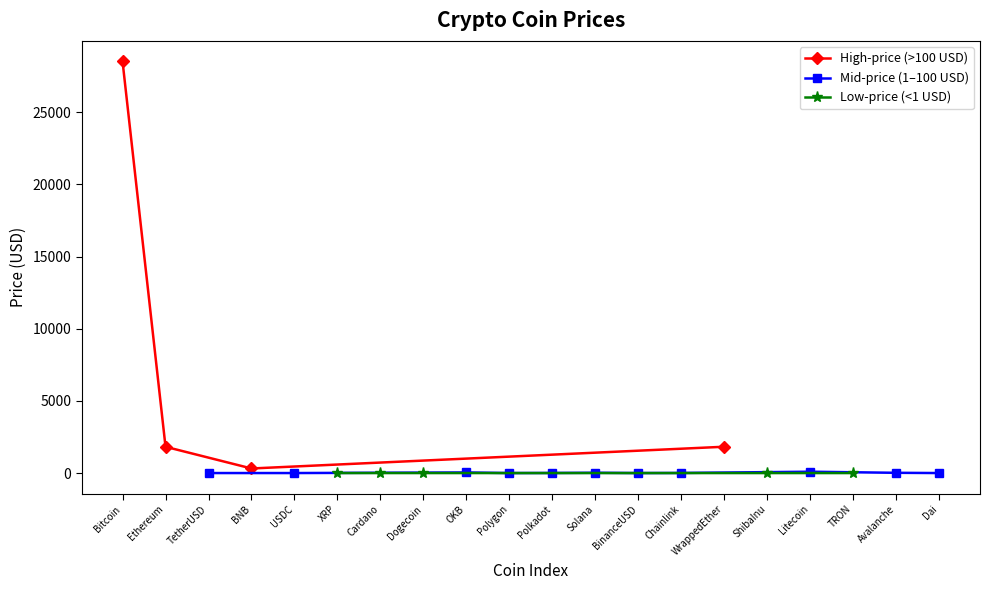

The chart shows a value of 1.0 at Dai. True or false?

True